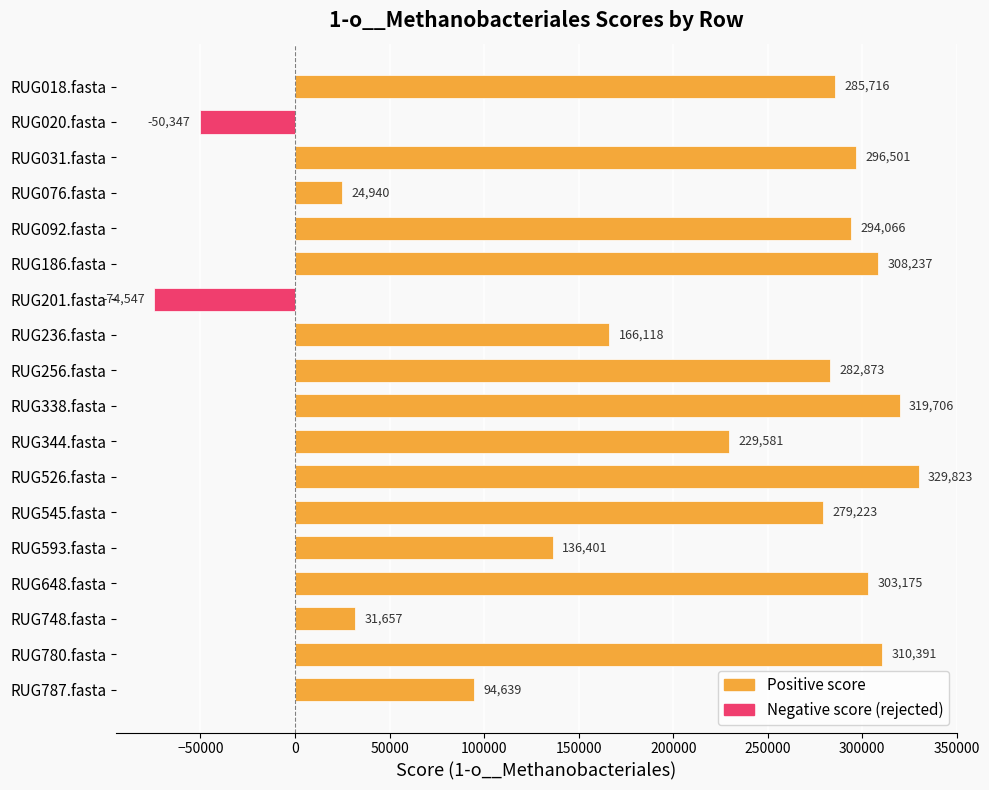

Where is the data nearest to the value 127638?

RUG593.fasta